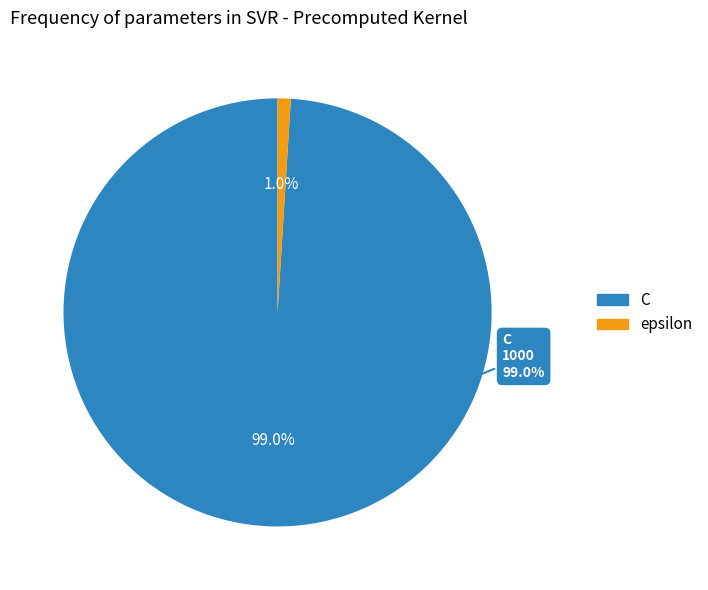

Which category has the biggest portion of the pie?

C